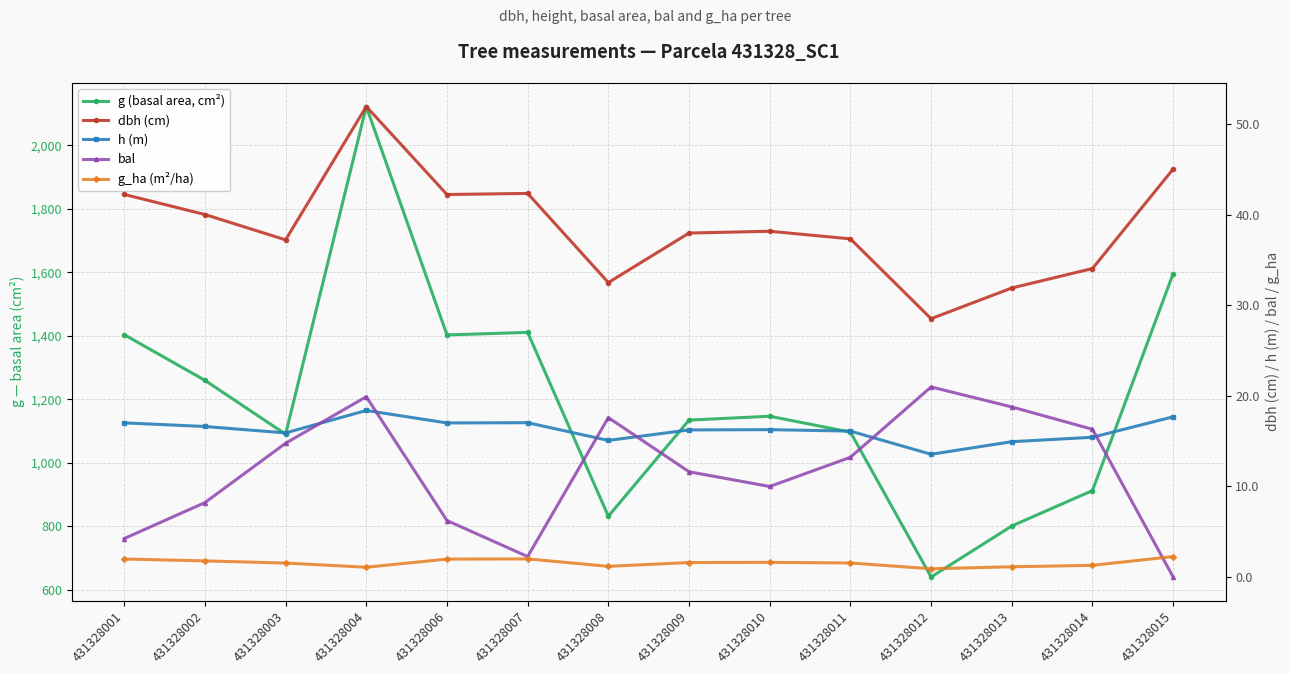

True or false: g (basal area, cm²) and h (m) cross at least once.

False